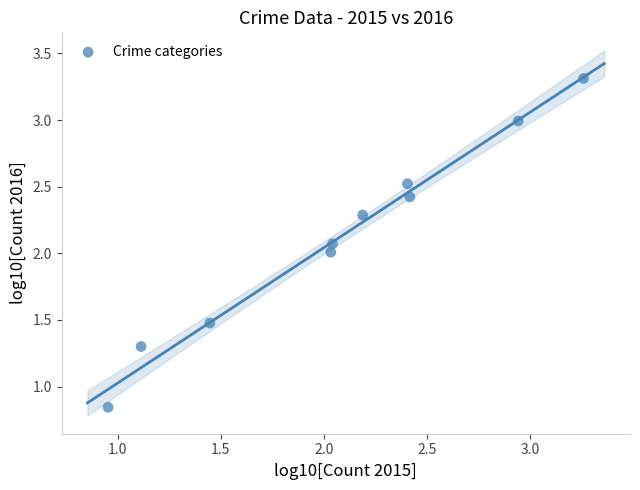

What is the range of Y values (max minus min)?

2.5